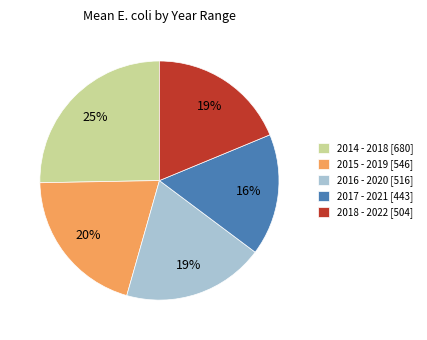

The 2016 - 2020 slice represents 19% of the pie. True or false?

True